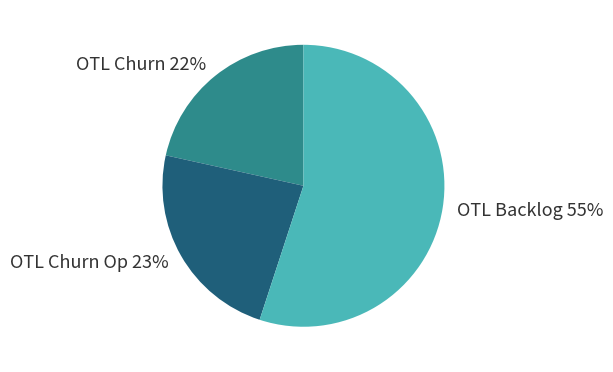

Which category has the smallest portion of the pie?

OTL Churn 22%